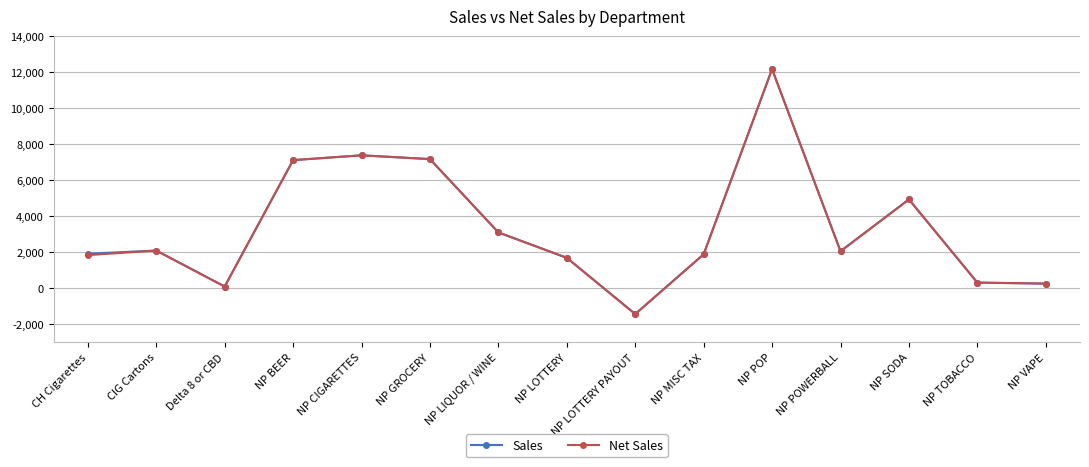

At which category does Net Sales reach its first local valley?

Delta 8 or CBD